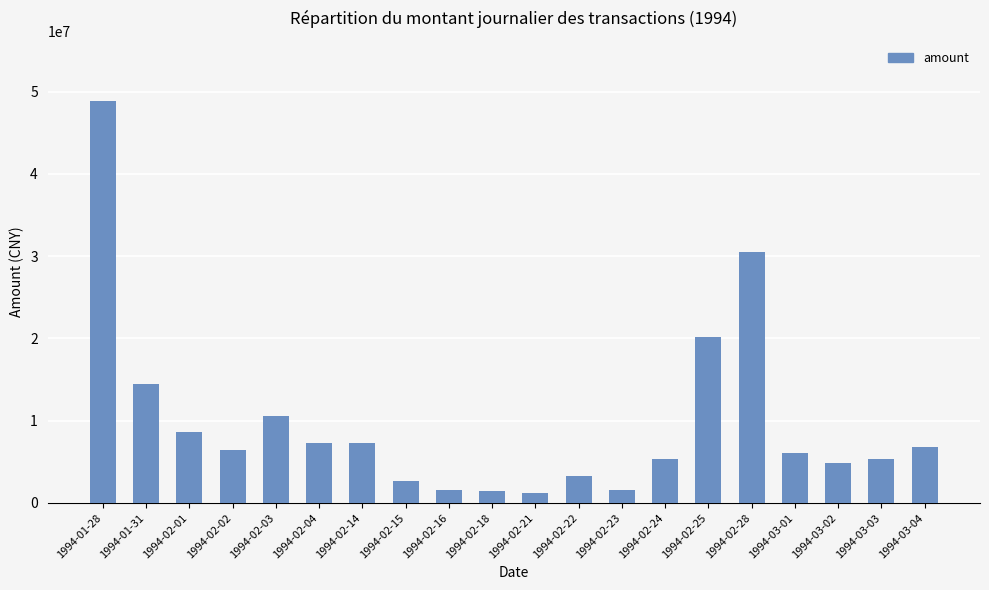

What value does the data have at 1994-02-03?

10604000